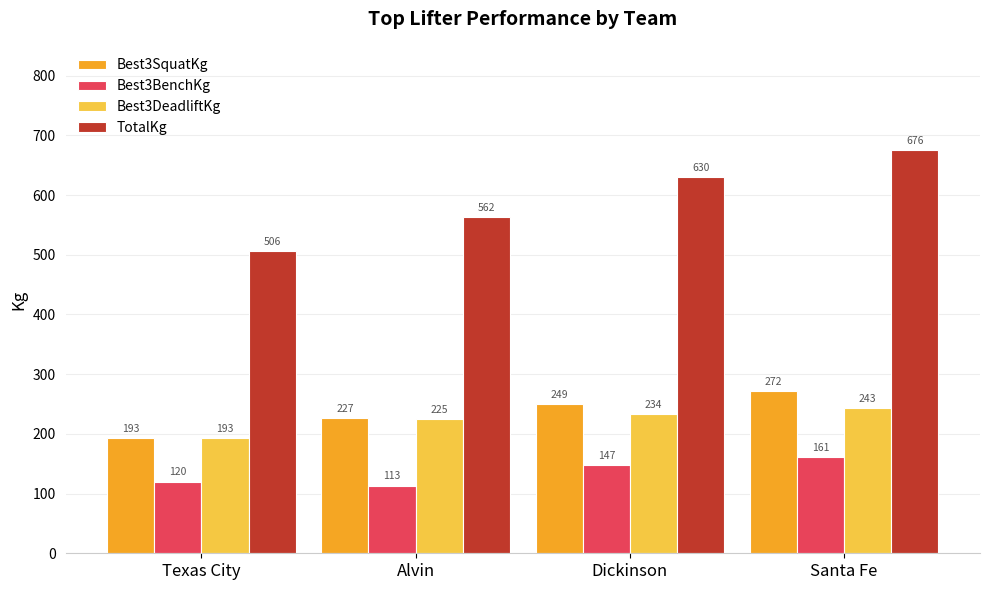

At how many categories does at least one series exceed 305?

4